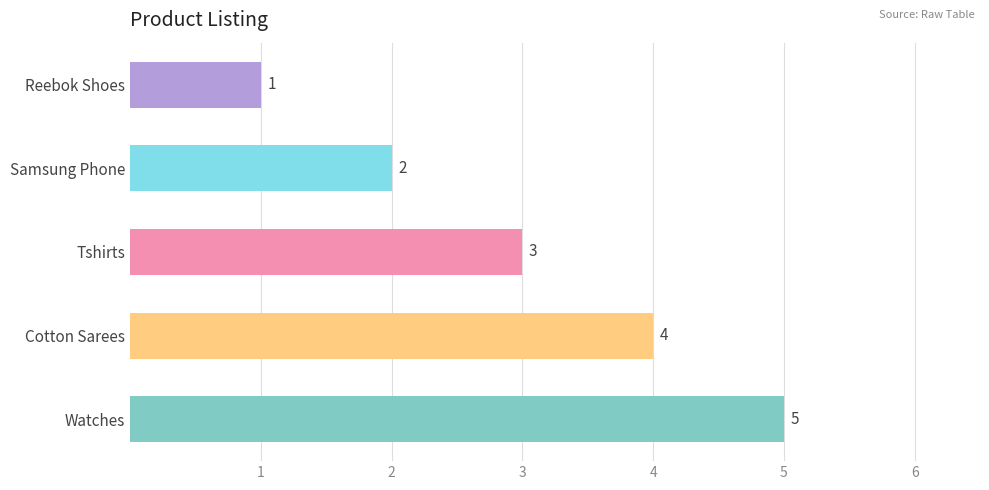

What is the sum of all values?

15